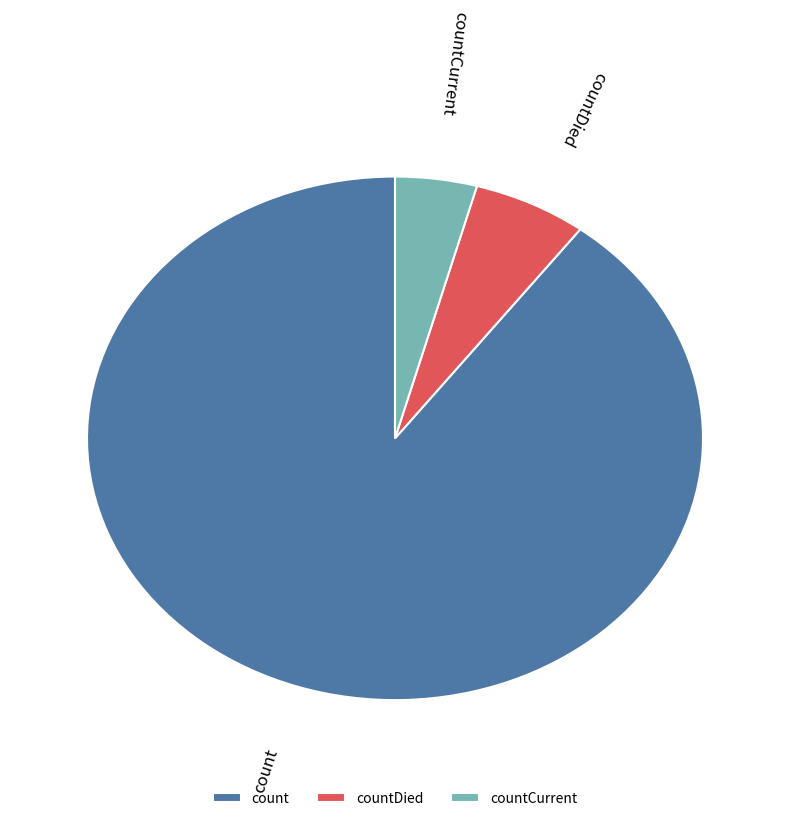

Is countDied the majority of the pie?

No